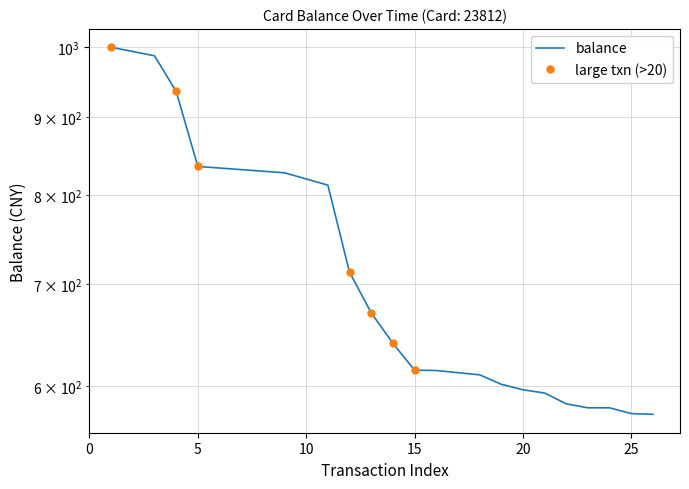

How many data points does each series have?

26